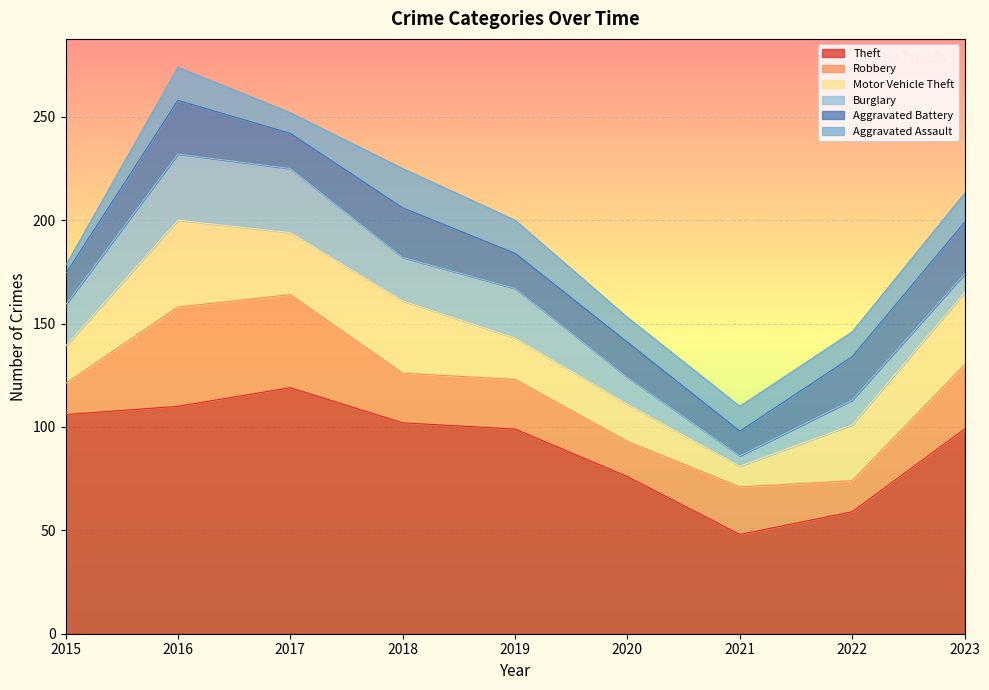

Rank the categories by Burglary value from lowest to highest.

2021, 2023, 2022, 2020, 2015, 2018, 2019, 2017, 2016